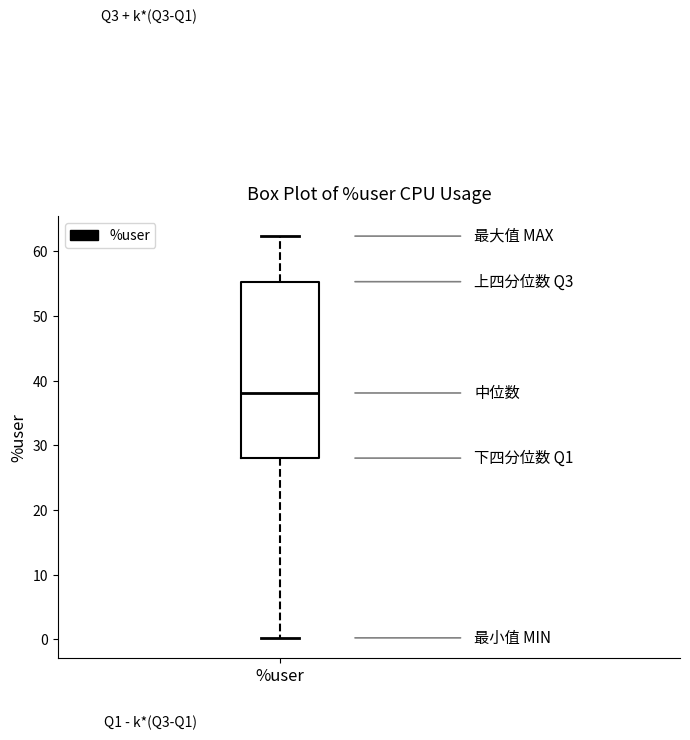

Where is the upper edge of the box for %user on the y-axis? The values are not printed on the chart, so give them approximately, as read against the axis.

55